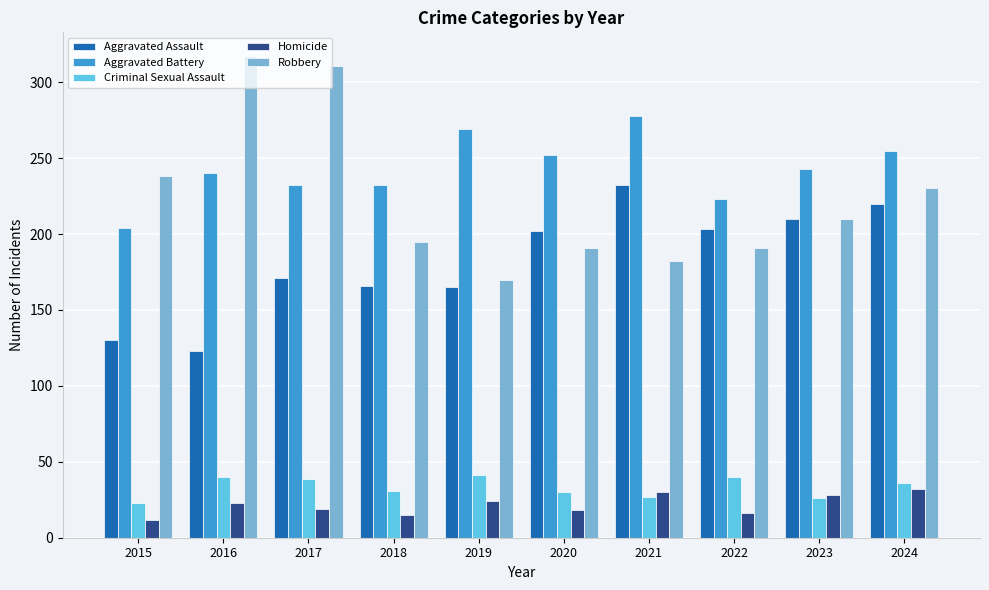

What is the minimum value shown in the chart?

12